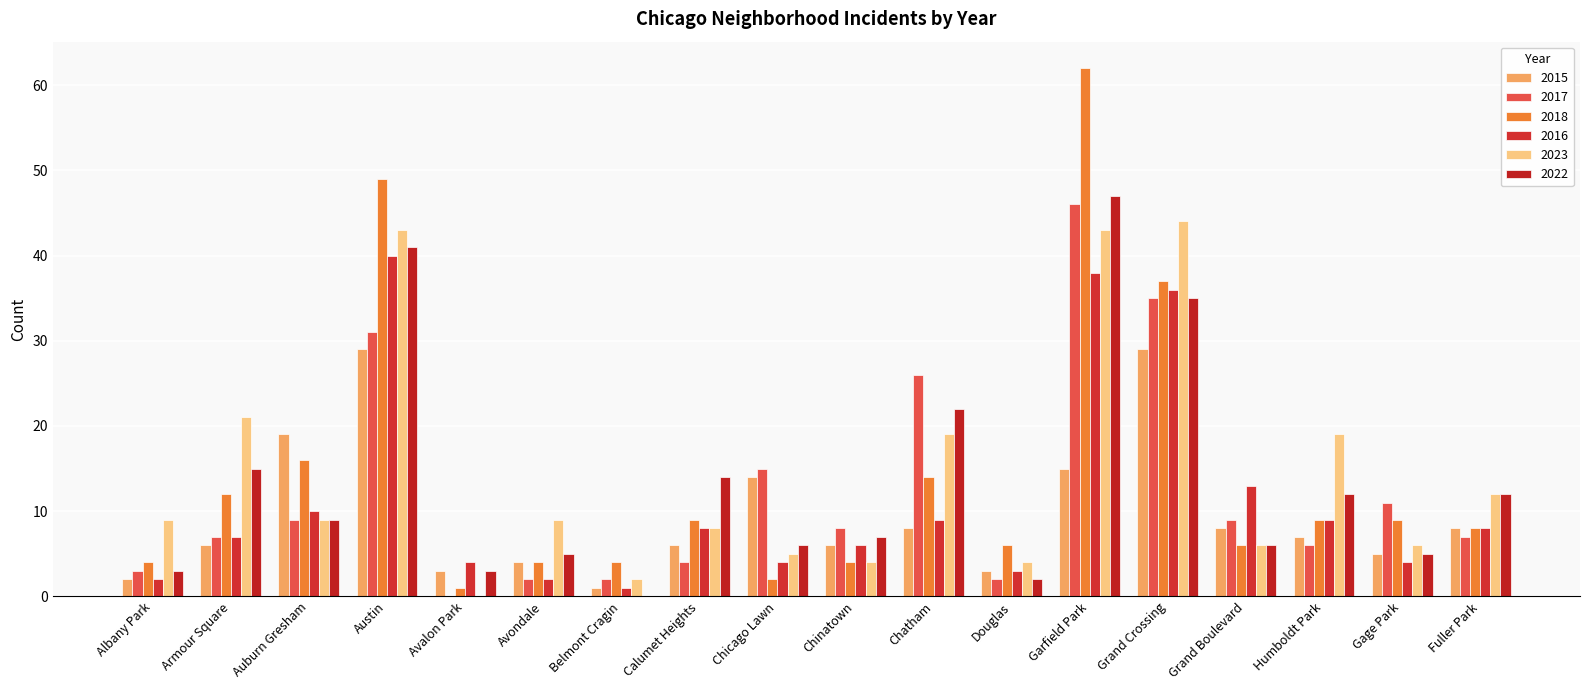

Reading right to left, what are all the values shown in this chart?

2015: Fuller Park=8	Gage Park=5	Humboldt Park=7	Grand Boulevard=8	Grand Crossing=29	Garfield Park=15	Douglas=3	Chatham=8	Chinatown=6	Chicago Lawn=14	Calumet Heights=6	Belmont Cragin=1	Avondale=4	Avalon Park=3	Austin=29	Auburn Gresham=19	Armour Square=6	Albany Park=2
2017: Fuller Park=7	Gage Park=11	Humboldt Park=6	Grand Boulevard=9	Grand Crossing=35	Garfield Park=46	Douglas=2	Chatham=26	Chinatown=8	Chicago Lawn=15	Calumet Heights=4	Belmont Cragin=2	Avondale=2	Avalon Park=0	Austin=31	Auburn Gresham=9	Armour Square=7	Albany Park=3
2018: Fuller Park=8	Gage Park=9	Humboldt Park=9	Grand Boulevard=6	Grand Crossing=37	Garfield Park=62	Douglas=6	Chatham=14	Chinatown=4	Chicago Lawn=2	Calumet Heights=9	Belmont Cragin=4	Avondale=4	Avalon Park=1	Austin=49	Auburn Gresham=16	Armour Square=12	Albany Park=4
2016: Fuller Park=8	Gage Park=4	Humboldt Park=9	Grand Boulevard=13	Grand Crossing=36	Garfield Park=38	Douglas=3	Chatham=9	Chinatown=6	Chicago Lawn=4	Calumet Heights=8	Belmont Cragin=1	Avondale=2	Avalon Park=4	Austin=40	Auburn Gresham=10	Armour Square=7	Albany Park=2
2023: Fuller Park=12	Gage Park=6	Humboldt Park=19	Grand Boulevard=6	Grand Crossing=44	Garfield Park=43	Douglas=4	Chatham=19	Chinatown=4	Chicago Lawn=5	Calumet Heights=8	Belmont Cragin=2	Avondale=9	Avalon Park=0	Austin=43	Auburn Gresham=9	Armour Square=21	Albany Park=9
2022: Fuller Park=12	Gage Park=5	Humboldt Park=12	Grand Boulevard=6	Grand Crossing=35	Garfield Park=47	Douglas=2	Chatham=22	Chinatown=7	Chicago Lawn=6	Calumet Heights=14	Belmont Cragin=0	Avondale=5	Avalon Park=3	Austin=41	Auburn Gresham=9	Armour Square=15	Albany Park=3